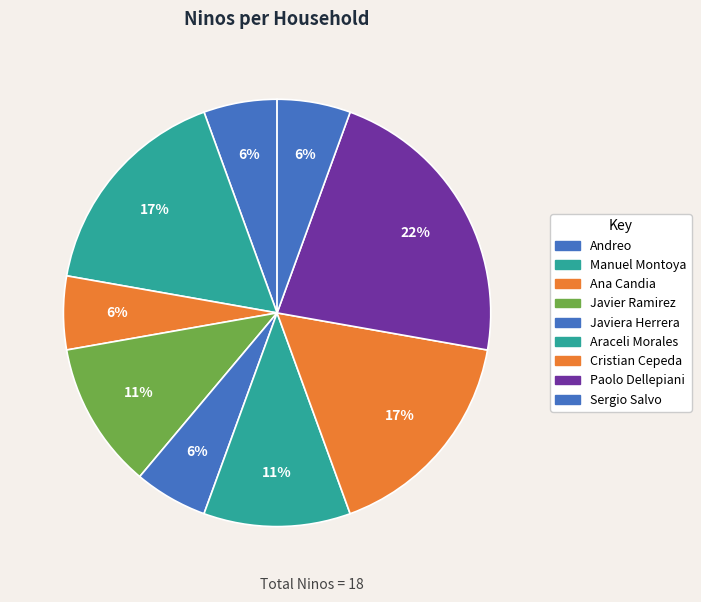

Count the number of slices in the pie.

9